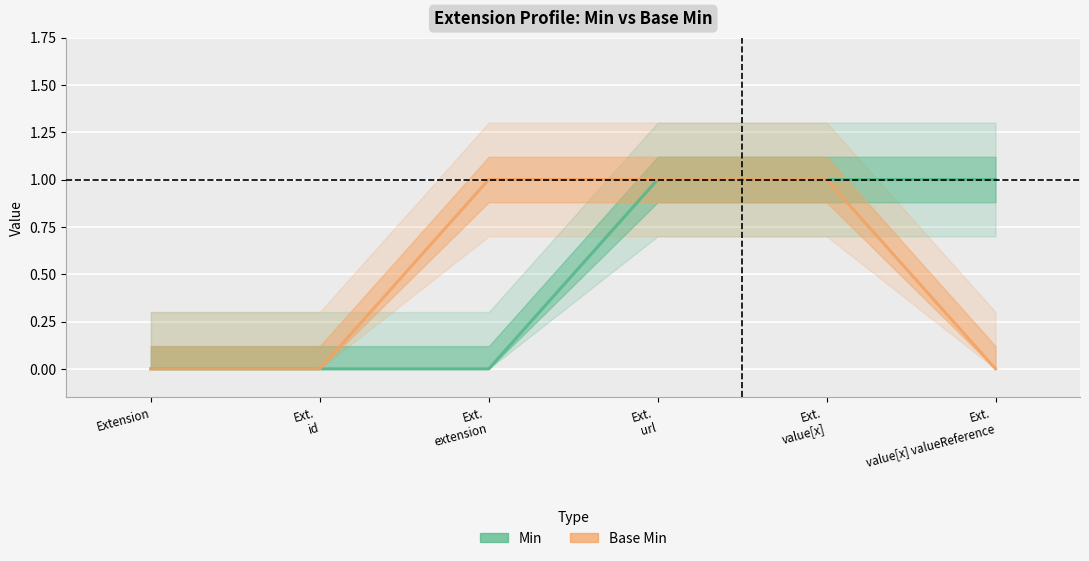

What is the label of the 2nd point from the left?

Ext.
id